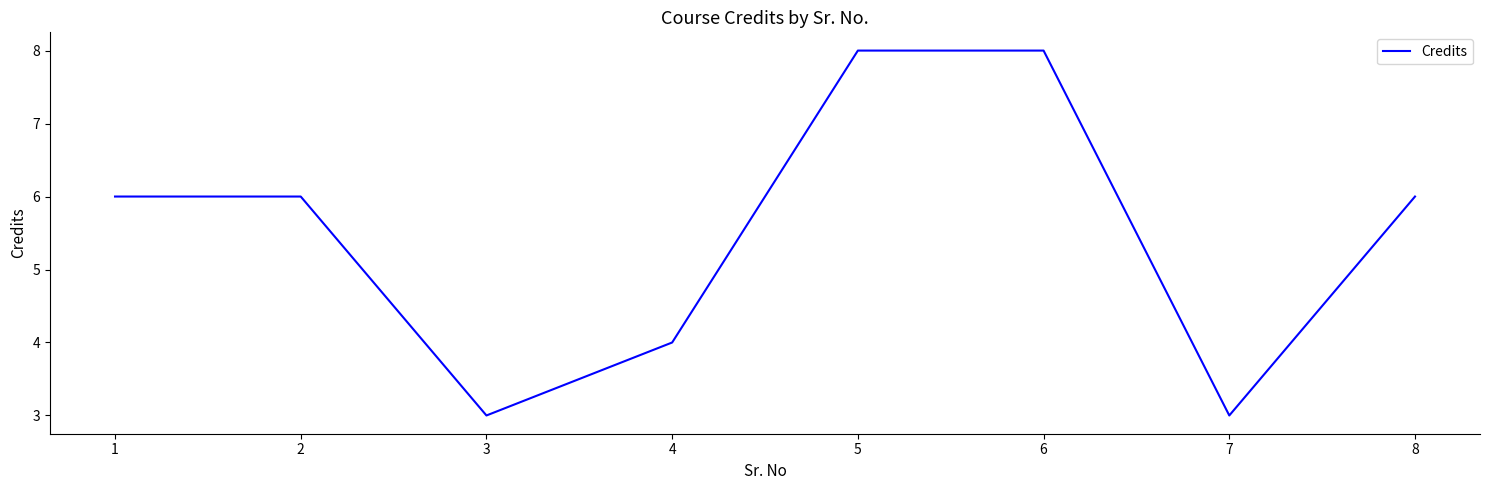

What is the smallest value displayed?

3